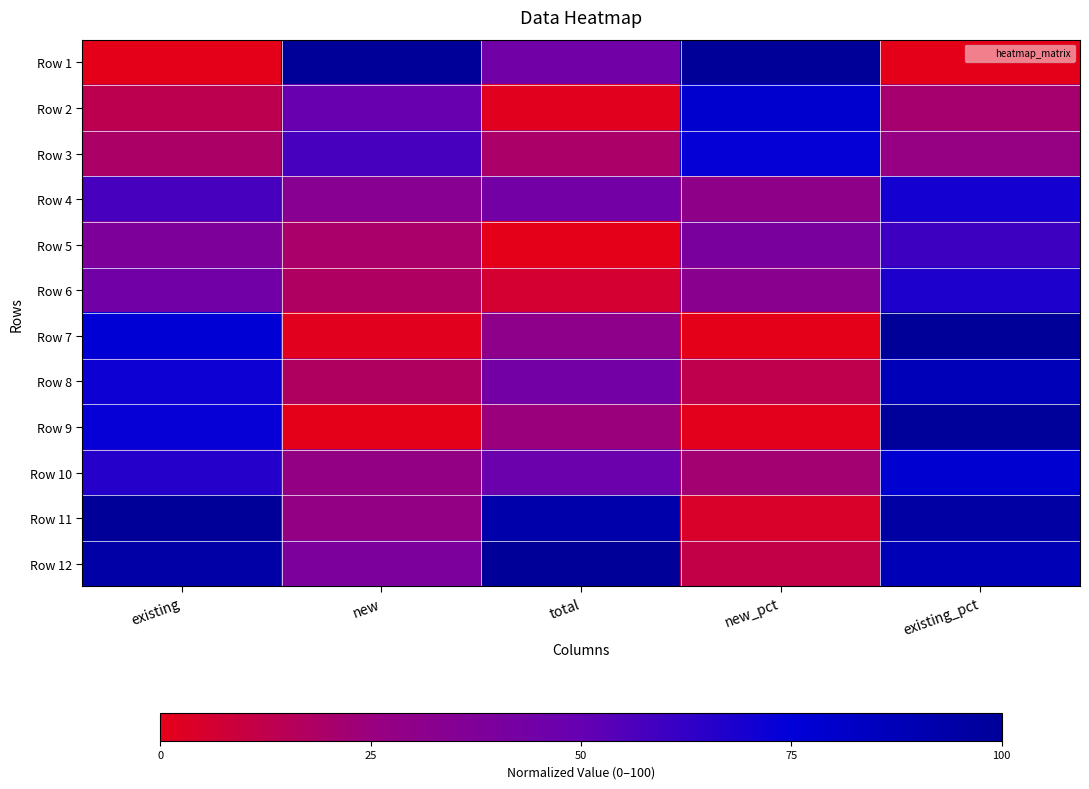

At how many categories does at least one series exceed 46?

5